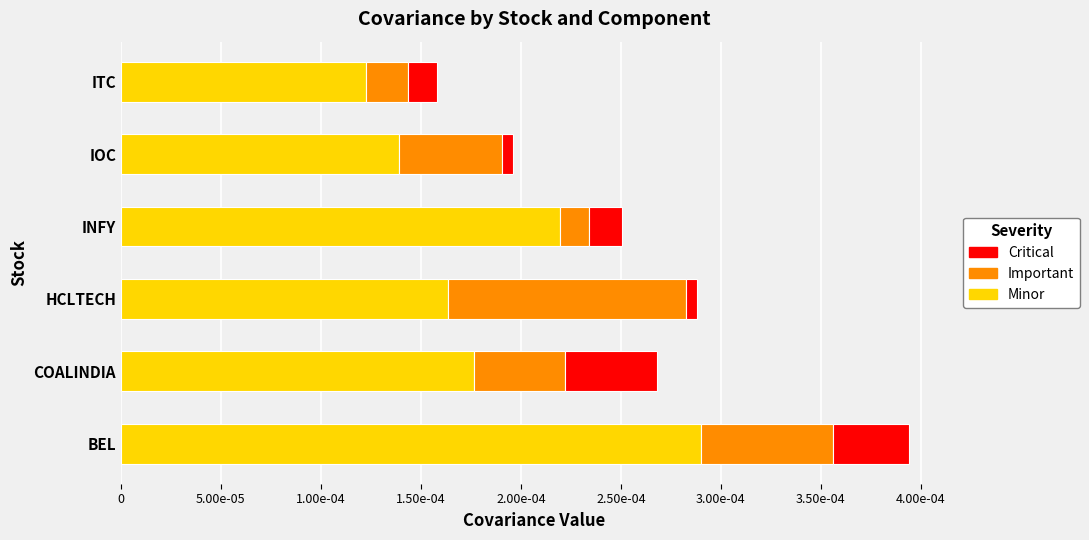

Rank the series by their maximum value, from highest to lowest.

Minor, Important, Critical